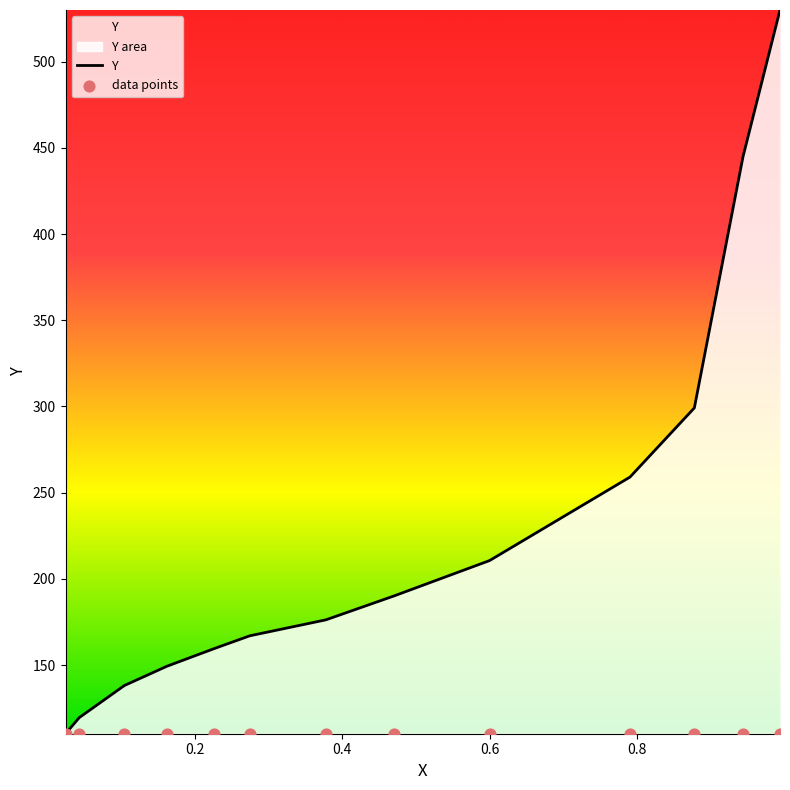

Which series has the largest total across all categories?

Y